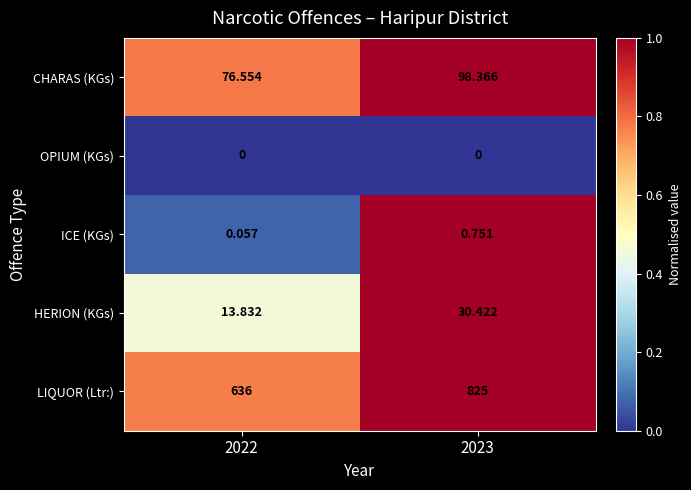

At 2022, list the series in order from smallest to largest.

OPIUM (KGs), ICE (KGs), HERION (KGs), CHARAS (KGs), LIQUOR (Ltr:)